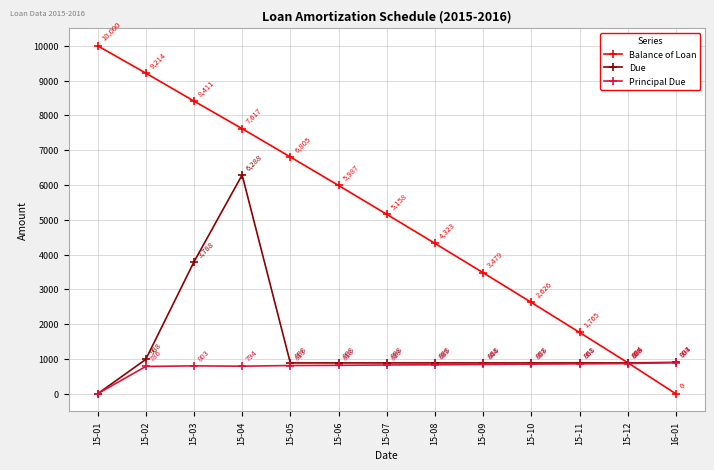

How many intersections are there between Due and Balance of Loan?

1